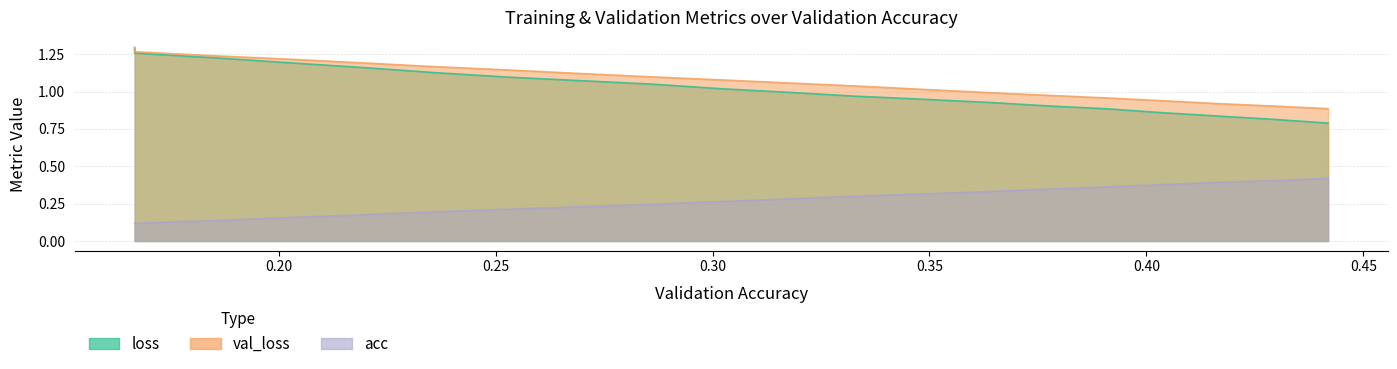

Reading left to right, what are all the values shown in this chart?

loss: 0.166795331674032=1.3	0.16679533167403204=1.3	0.1855180174995169=1.2	0.2035875404579338=1.2	0.21988800194778035=1.2	0.23592931079451385=1.1	0.25301491474237203=1.1	0.27037929264571103=1.1	0.286052863800374=1.0	0.30182846794238205=1.0	0.31759452490204065=1.0	0.3326438012317732=1.0	0.3479583342989577=0.9	0.3636110332003343=0.9	0.37740312910418494=0.9	0.39086021641666424=0.9	0.40344621084150567=0.9	0.41655305998468395=0.8	0.4301637942963996=0.8	0.4418849191049008=0.8
val_loss: 0.166795331674032=1.3	0.16679533167403204=1.3	0.1855180174995169=1.2	0.2035875404579338=1.2	0.21988800194778035=1.2	0.23592931079451385=1.2	0.25301491474237203=1.1	0.27037929264571103=1.1	0.286052863800374=1.1	0.30182846794238205=1.1	0.31759452490204065=1.1	0.3326438012317732=1.0	0.3479583342989577=1.0	0.3636110332003343=1.0	0.37740312910418494=1.0	0.39086021641666424=1.0	0.40344621084150567=0.9	0.41655305998468395=0.9	0.4301637942963996=0.9	0.4418849191049008=0.9
acc: 0.166795331674032=0.1	0.16679533167403204=0.1	0.1855180174995169=0.1	0.2035875404579338=0.2	0.21988800194778035=0.2	0.23592931079451385=0.2	0.25301491474237203=0.2	0.27037929264571103=0.2	0.286052863800374=0.2	0.30182846794238205=0.3	0.31759452490204065=0.3	0.3326438012317732=0.3	0.3479583342989577=0.3	0.3636110332003343=0.3	0.37740312910418494=0.3	0.39086021641666424=0.4	0.40344621084150567=0.4	0.41655305998468395=0.4	0.4301637942963996=0.4	0.4418849191049008=0.4